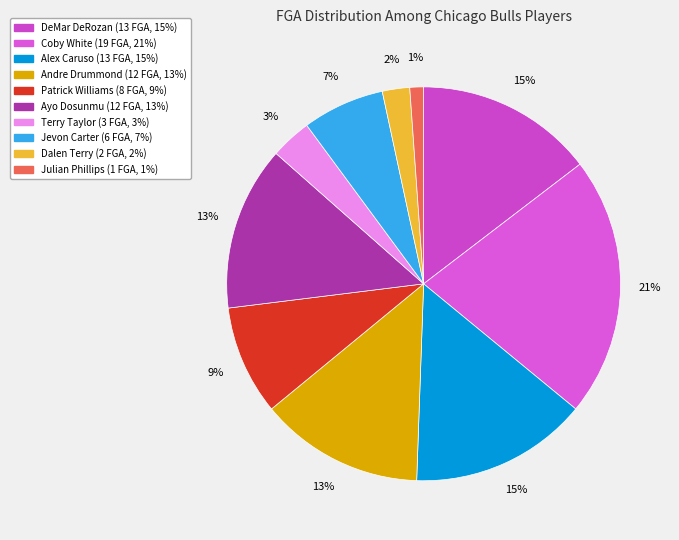

What is the ratio of the value at DeMar DeRozan to the value at Terry Taylor?

4.3